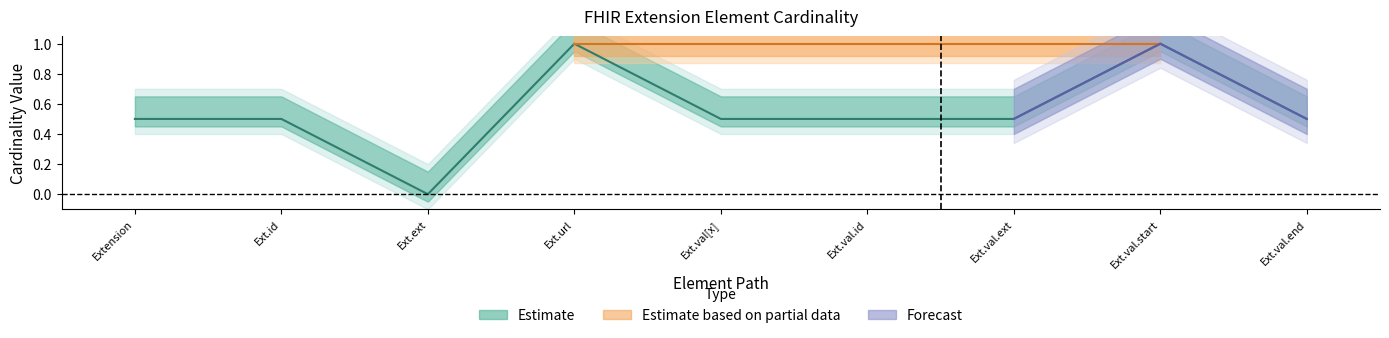

True or false: Estimate based on partial data and Estimate cross at least once.

False